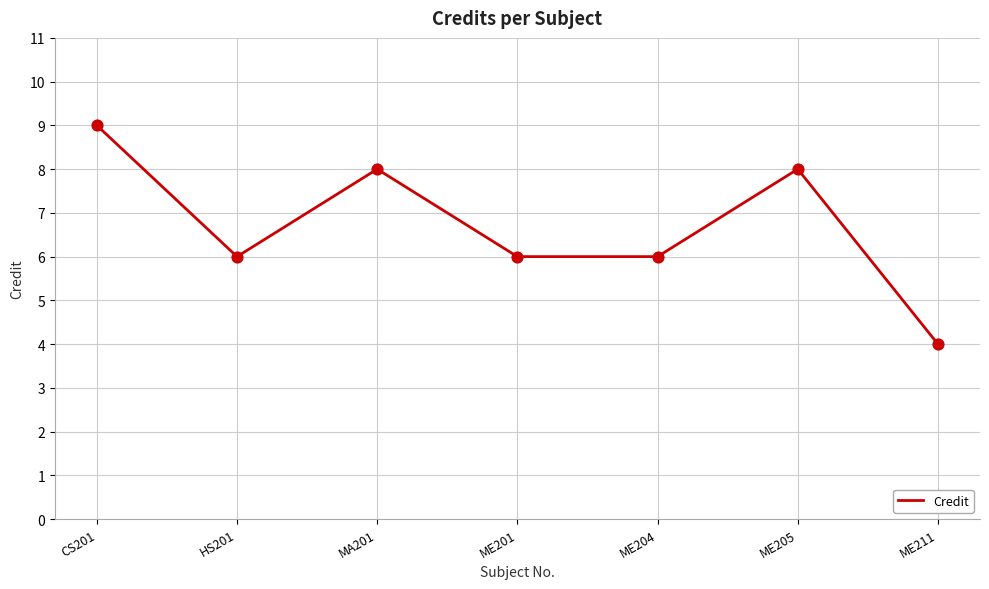

What is the change in value from CS201 to ME201?

-3